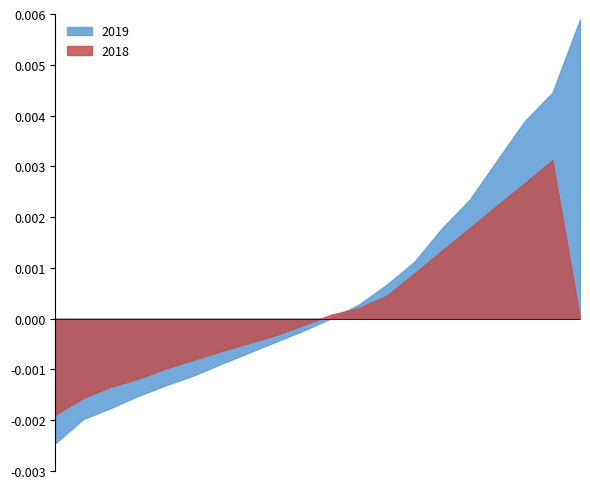

After their last crossing, which series has the higher values: 2018 or 2019?

2019